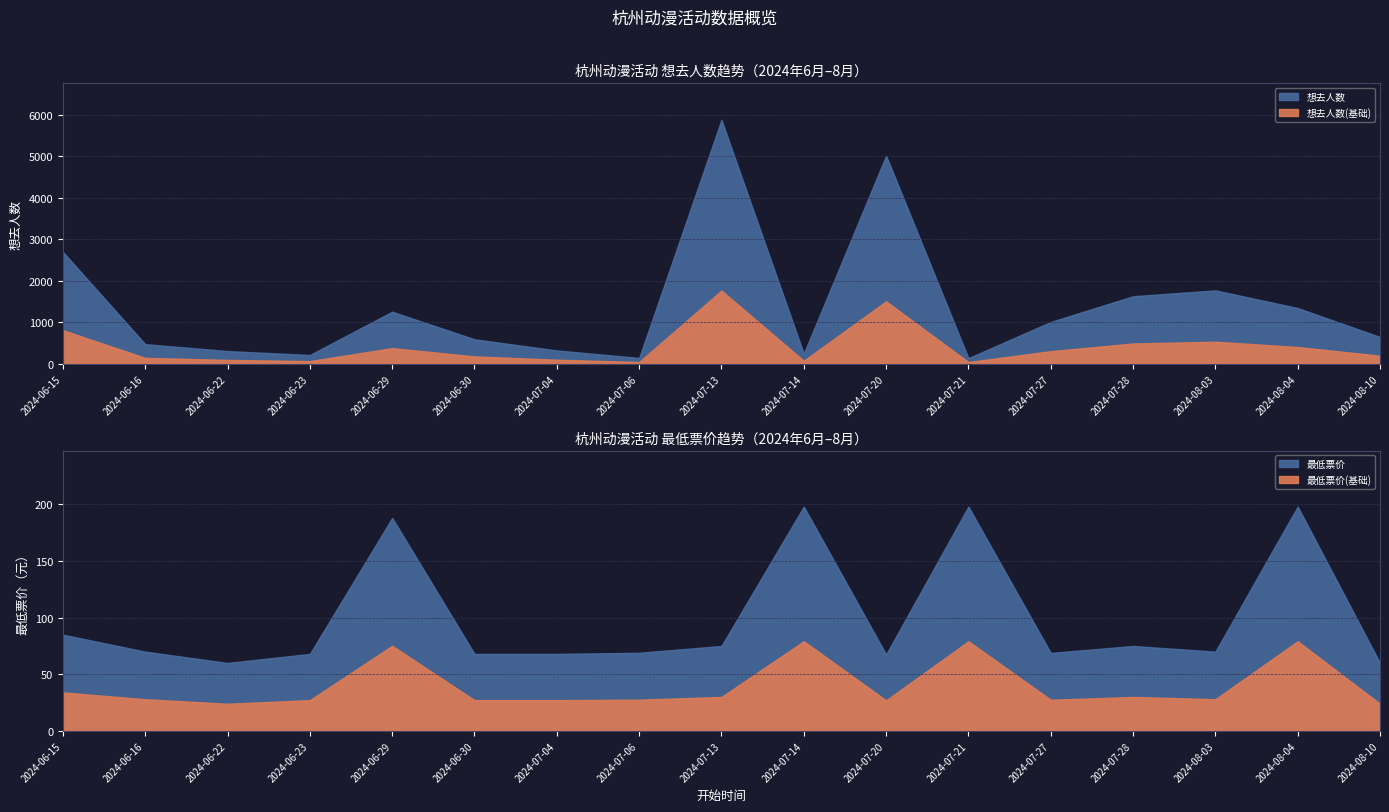

What is the difference between the 最低票价 values at 2024-07-27 and 2024-07-28?

6.1